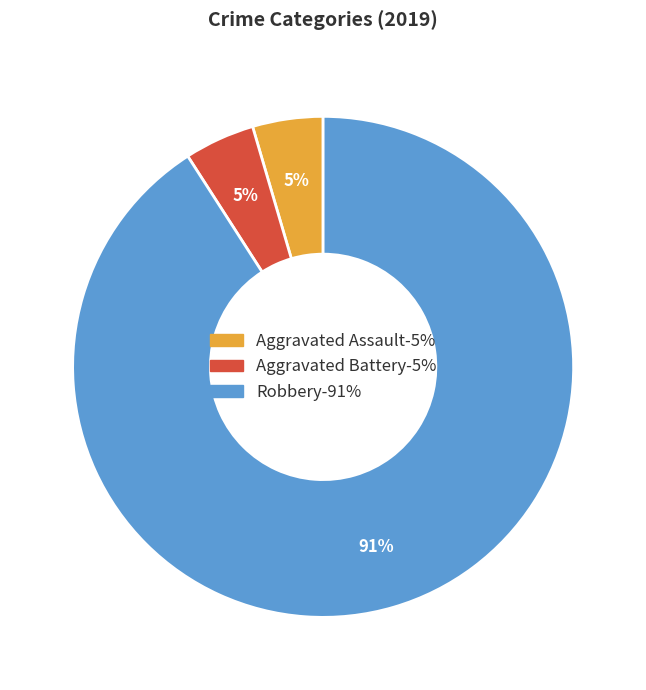

To the nearest percent, what is the average slice percentage?

33%